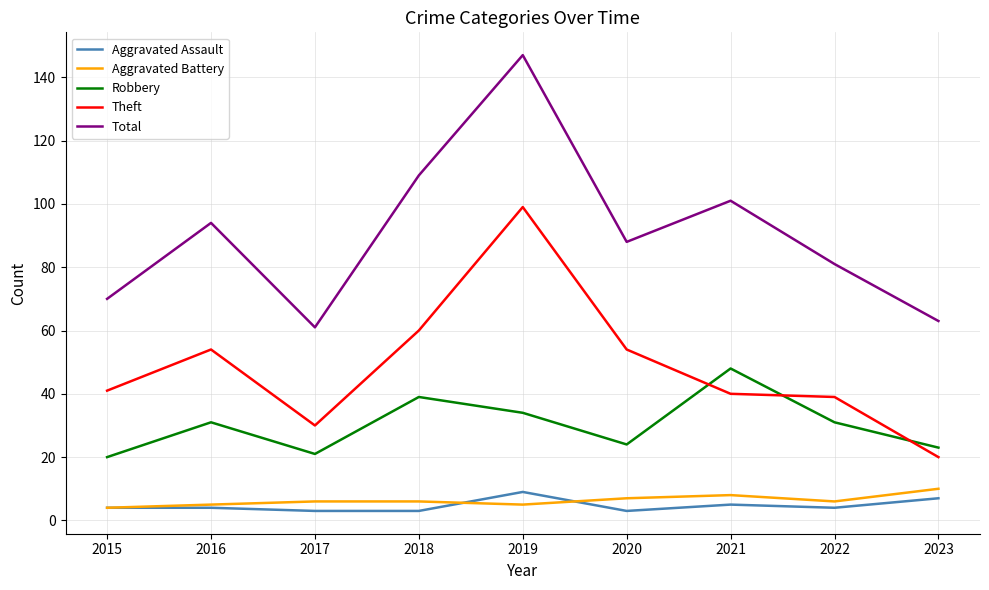

What is the difference between the Aggravated Assault values at 2021 and 2019?

4